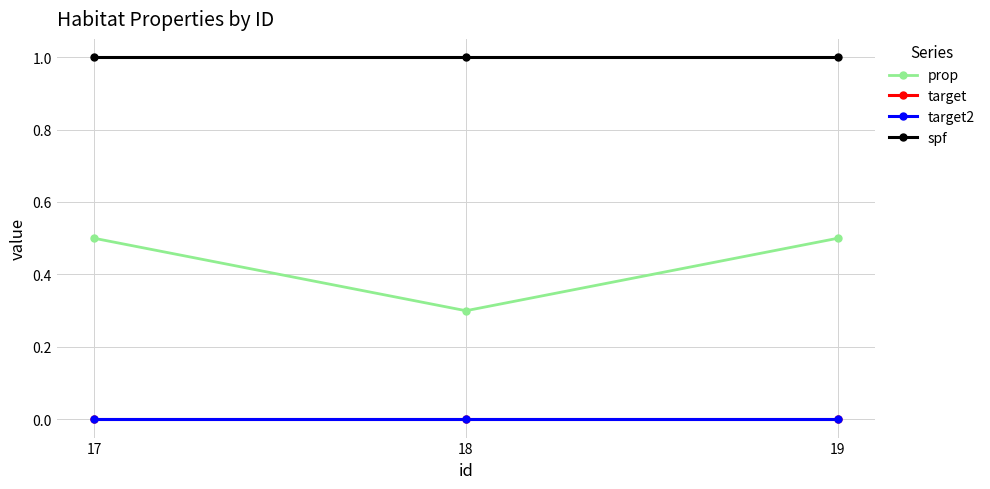

The value of target2 at 19 is 0.0. True or false?

True